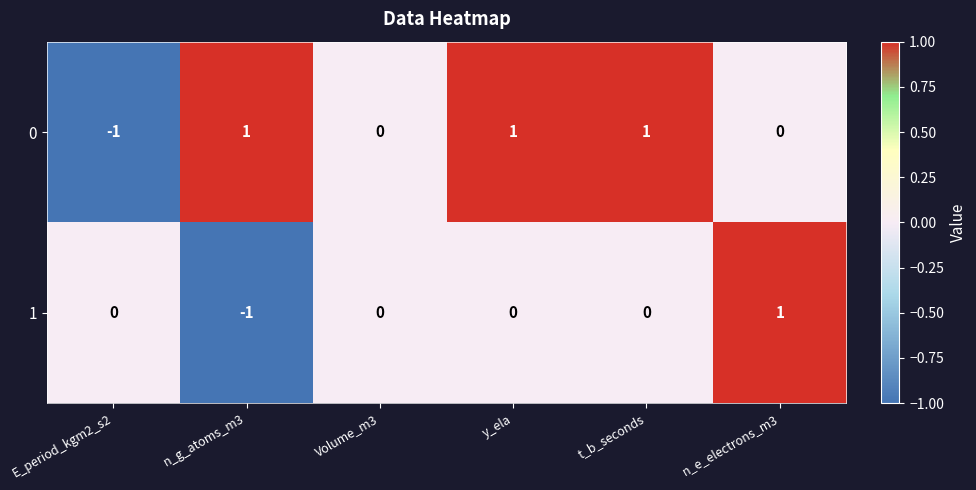

Count the 1 values in the range 0 to 1.

5